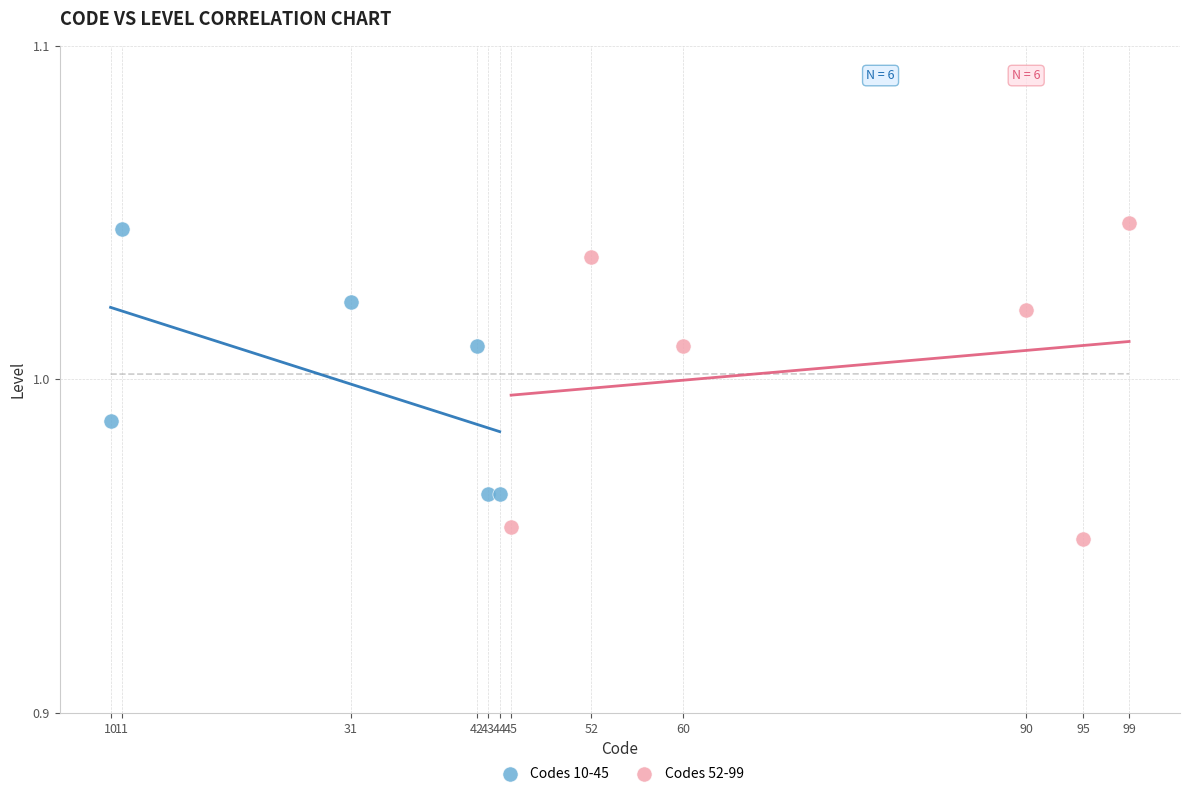

Which series has the largest Y range (max minus min)?

Codes 52-99